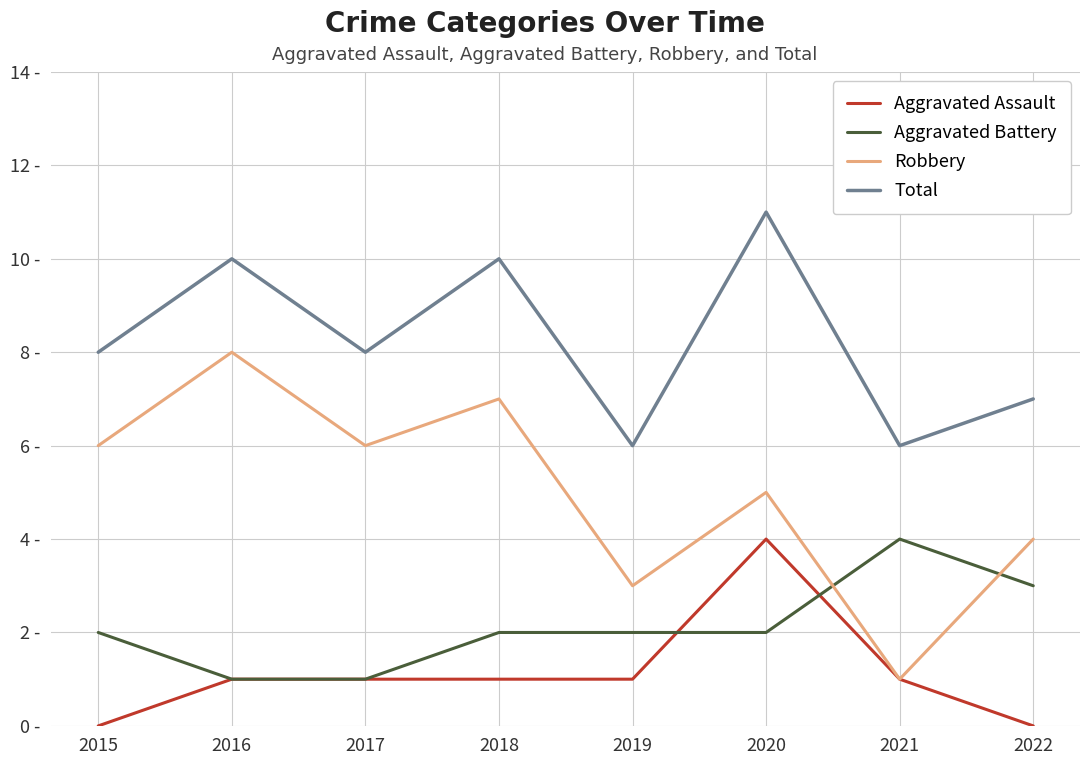

At which category does Robbery reach its first local valley?

2017